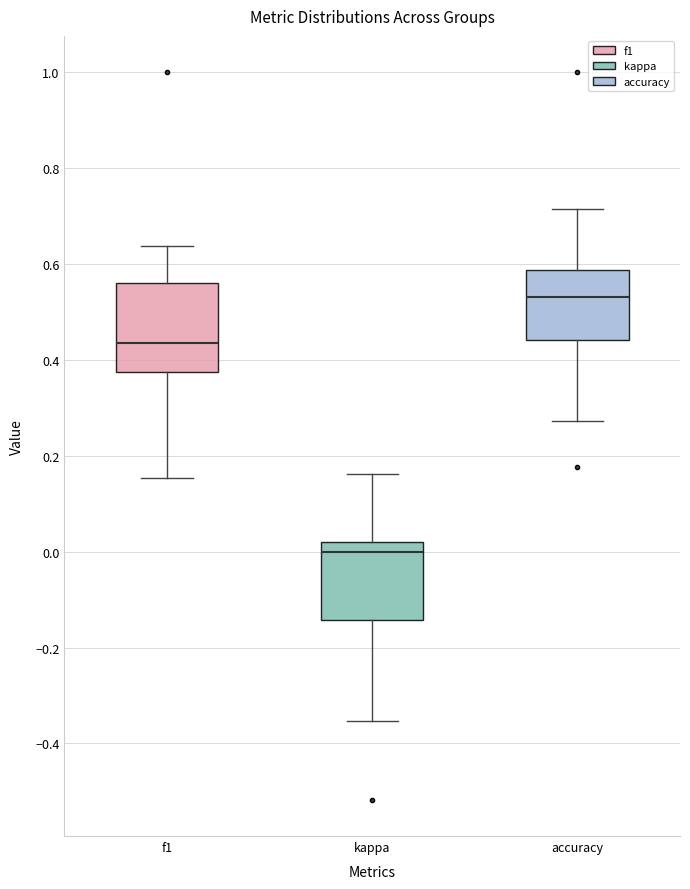

Which box is the tallest, from its lower edge to its upper edge?

f1